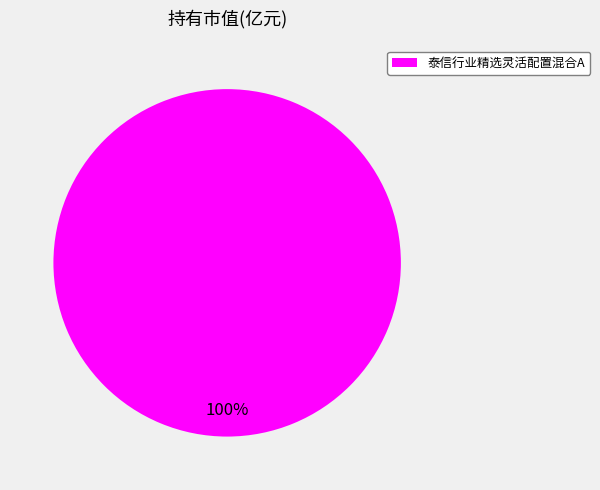

True or false: 泰信行业精选灵活配置混合A accounts for 100% of the total.

True